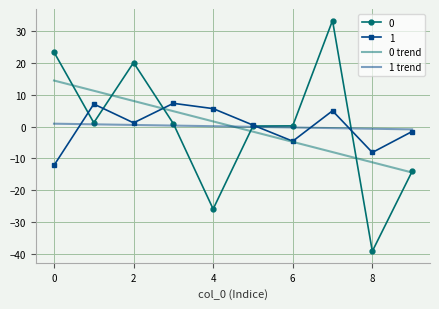

What is the lowest value of the 0 trend series?

-14.4